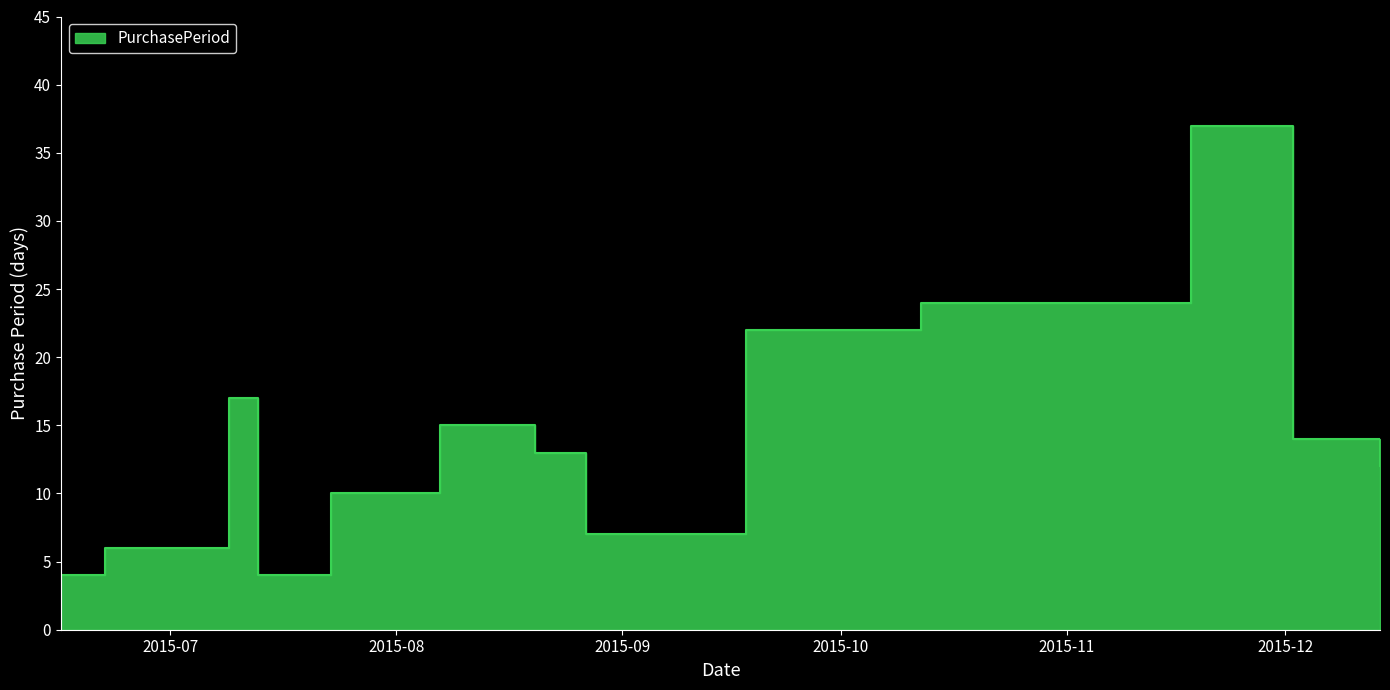

What value does the data have at 2015-08-27, to the nearest 10?

10